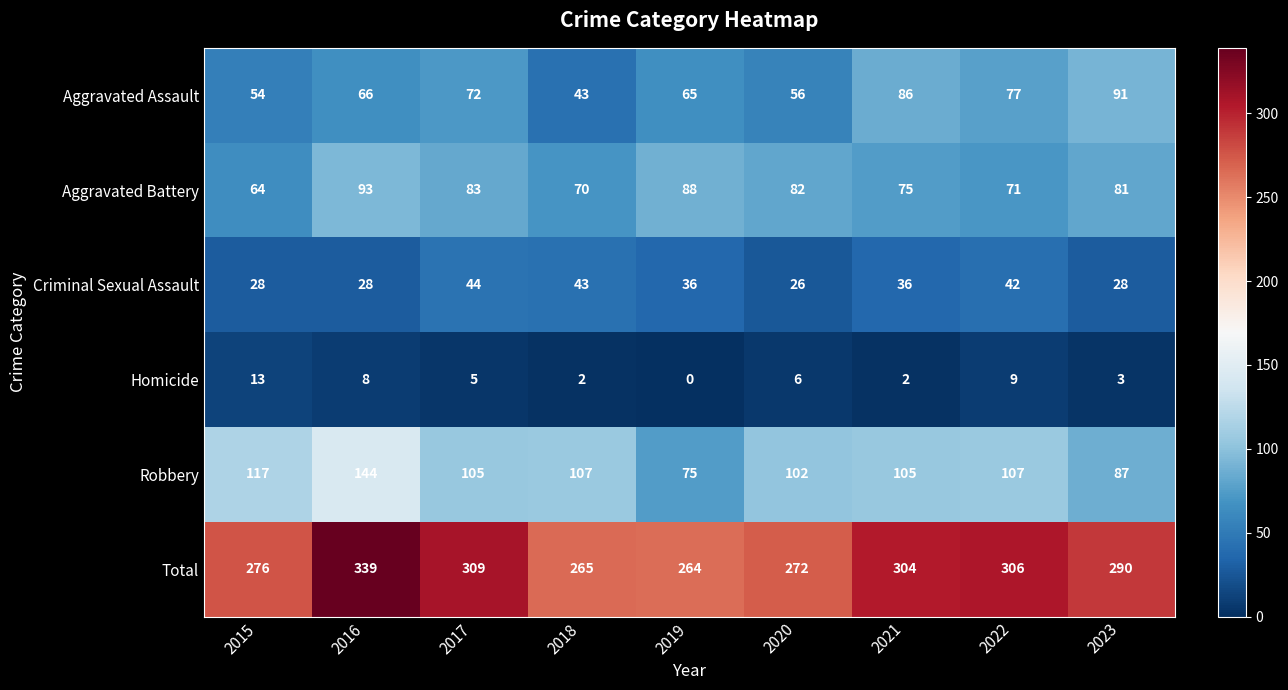

What is the maximum value for Total?

339